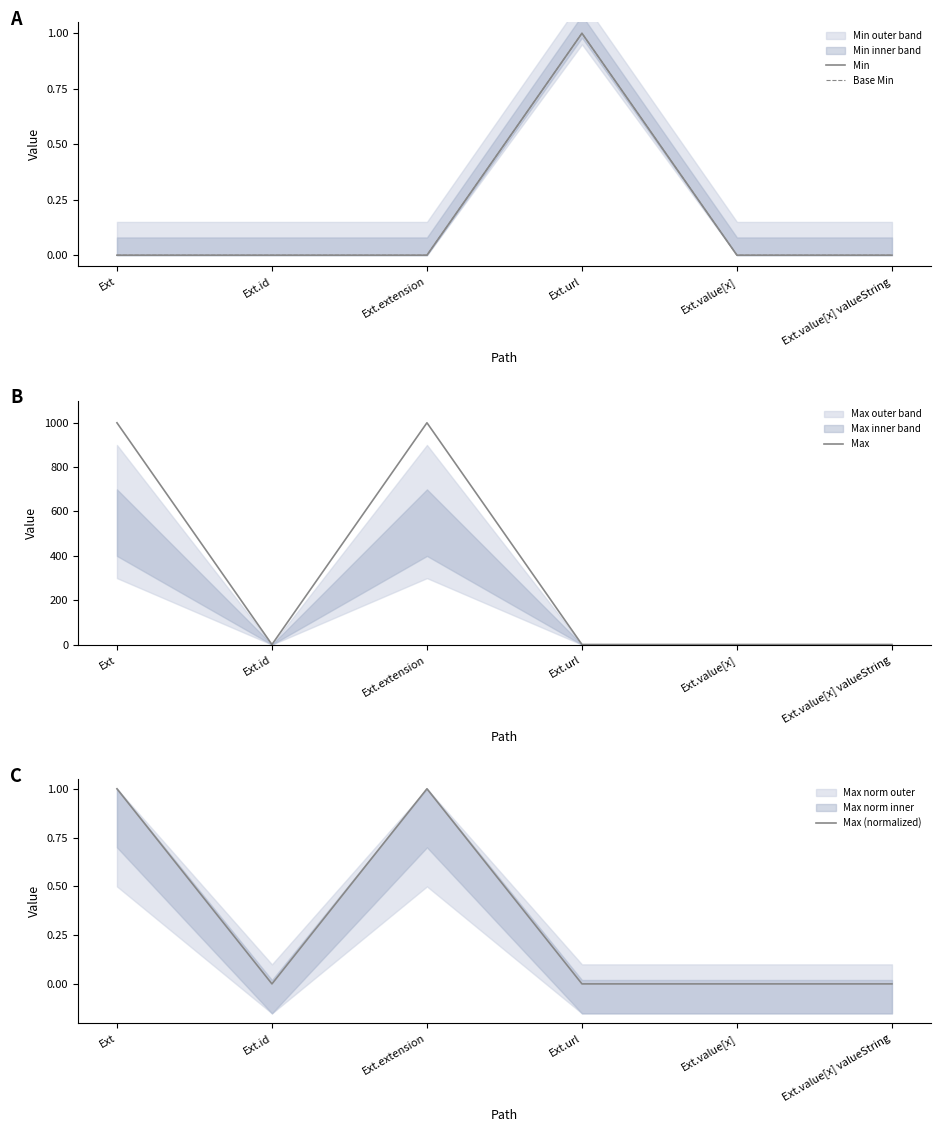

Rank the series at Ext.value[x] valueString from lowest to highest value.

Min, Base Min, Max (normalized), Max